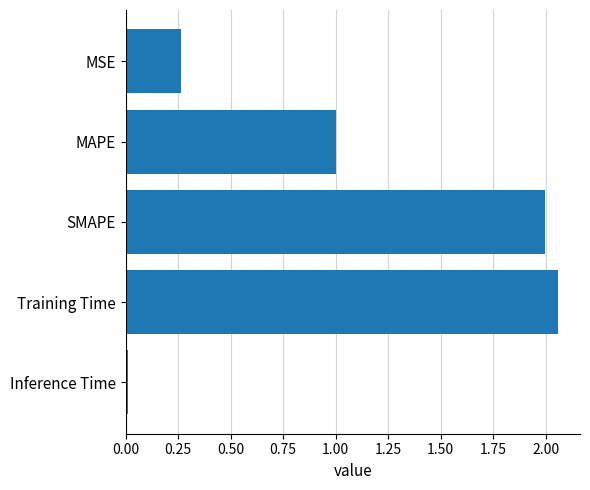

What is the label of the 2nd bar from the bottom?

Training Time